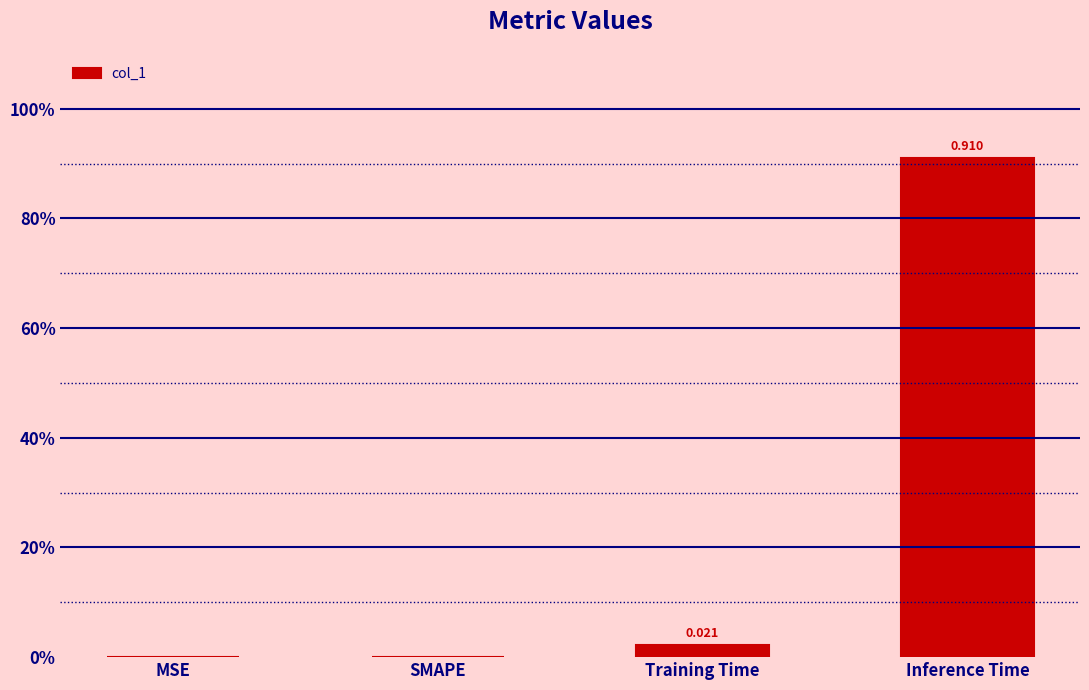

Reading left to right, extract all data points from this chart.

0.0	0.0	0.0	0.9